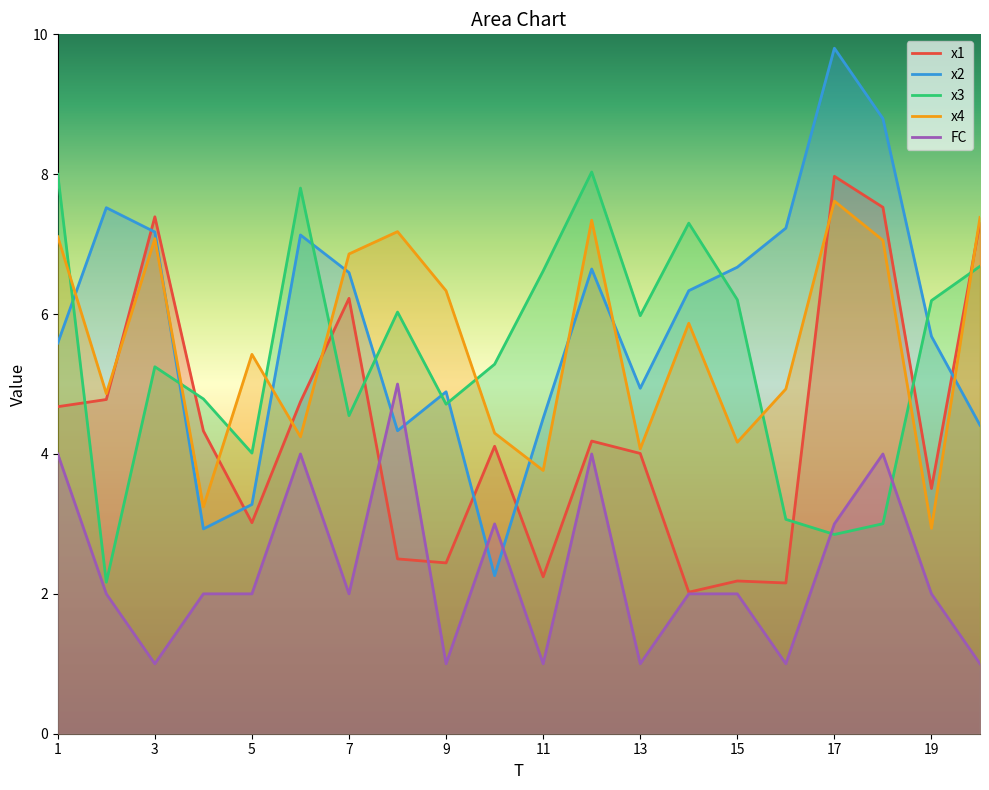

True or false: x3 has a value of 6.0 at 8.

True